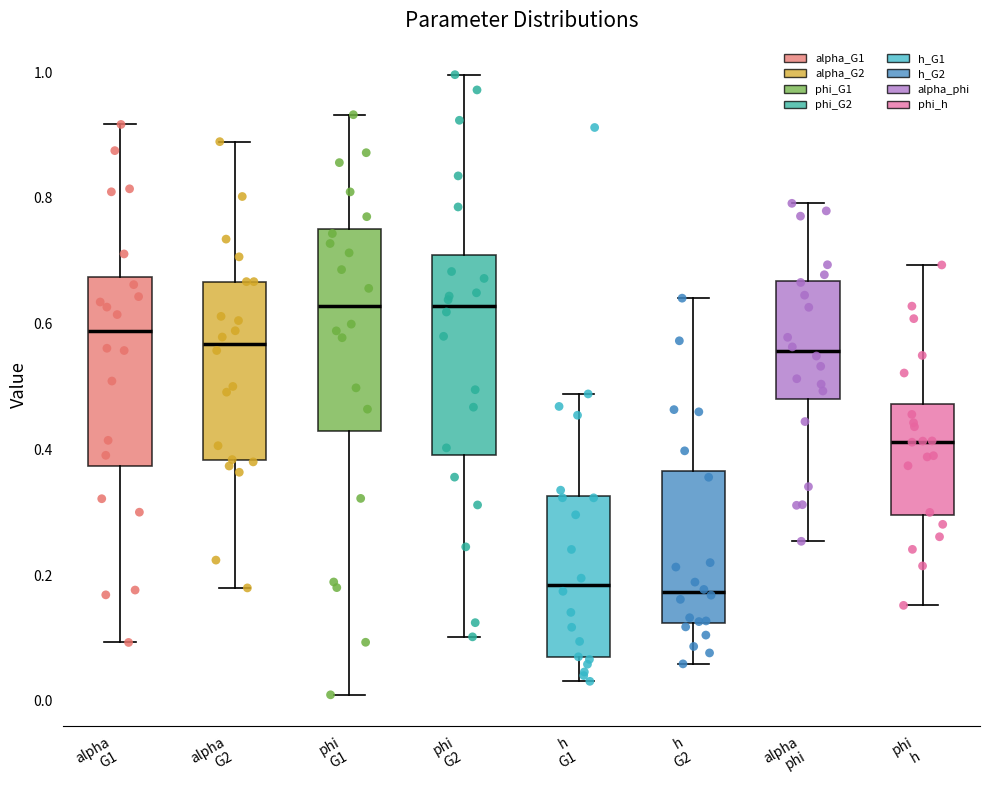

Reading left to right, transcribe this box plot: for each box, give where its median line is, the range the box spans, and where its two whiskers end, as read against the y-axis. The values are not printed on the chart, so give them approximately, as read against the axis.

alpha G1: median 0.58, box 0.38 to 0.68, whiskers 0.10 to 0.92
alpha G2: median 0.56, box 0.38 to 0.66, whiskers 0.18 to 0.88
phi G1: median 0.62, box 0.42 to 0.74, whiskers 0.00 to 0.94
phi G2: median 0.62, box 0.40 to 0.70, whiskers 0.10 to 1.00
h G1: median 0.18, box 0.06 to 0.32, whiskers 0.04 to 0.48
h G2: median 0.18, box 0.12 to 0.36, whiskers 0.06 to 0.64
alpha phi: median 0.56, box 0.48 to 0.66, whiskers 0.26 to 0.80
phi h: median 0.42, box 0.30 to 0.48, whiskers 0.16 to 0.70